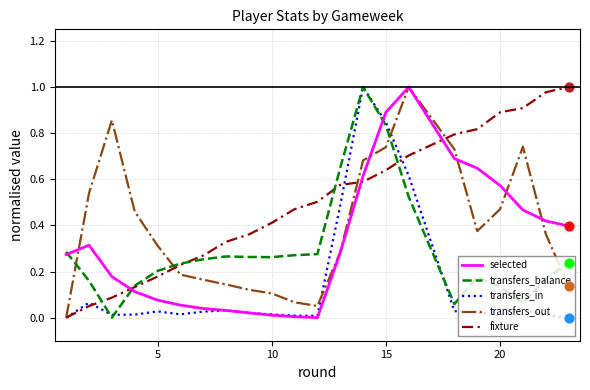

What are all the series names shown in the legend?

selected, transfers_balance, transfers_in, transfers_out, fixture